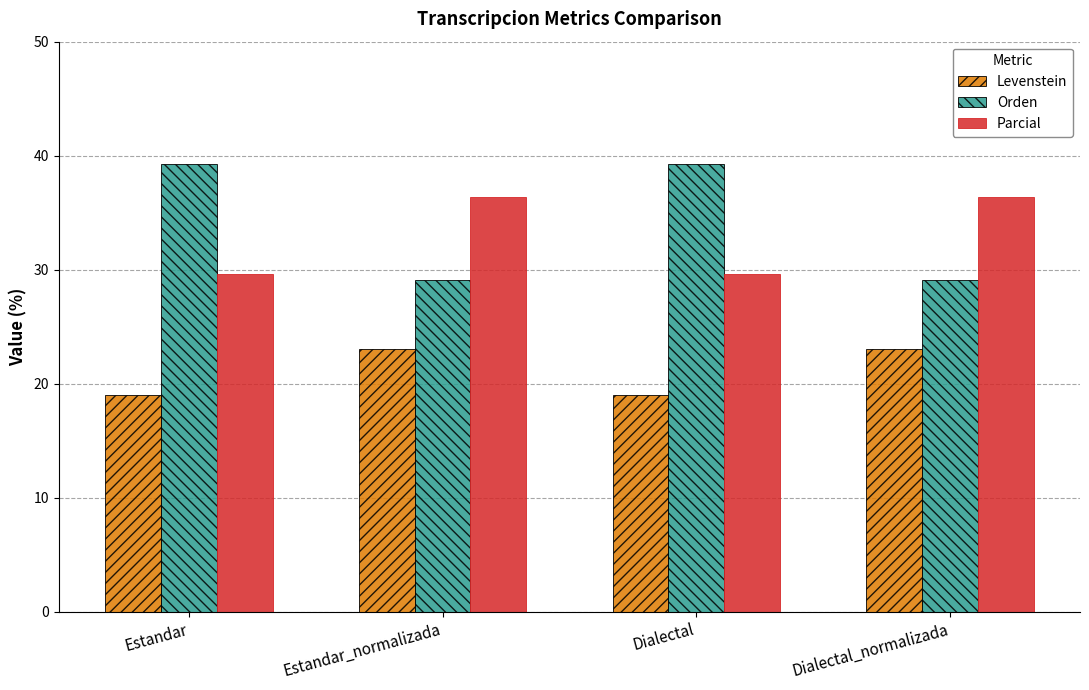

At Dialectal_normalizada, list the series in order from largest to smallest.

Parcial, Orden, Levenstein